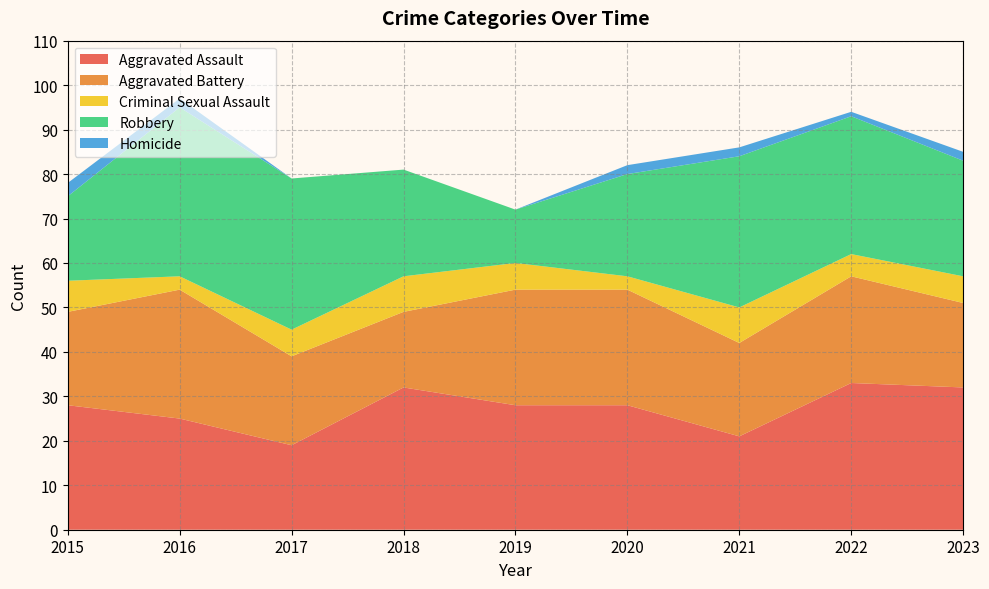

Reading left to right, extract all data points from this chart.

Aggravated Assault: 28	25	19	32	28	28	21	33	32
Aggravated Battery: 21	29	20	17	26	26	21	24	19
Criminal Sexual Assault: 7	3	6	8	6	3	8	5	6
Robbery: 19	38	34	24	12	23	34	31	26
Homicide: 3	2	0	0	0	2	2	1	2